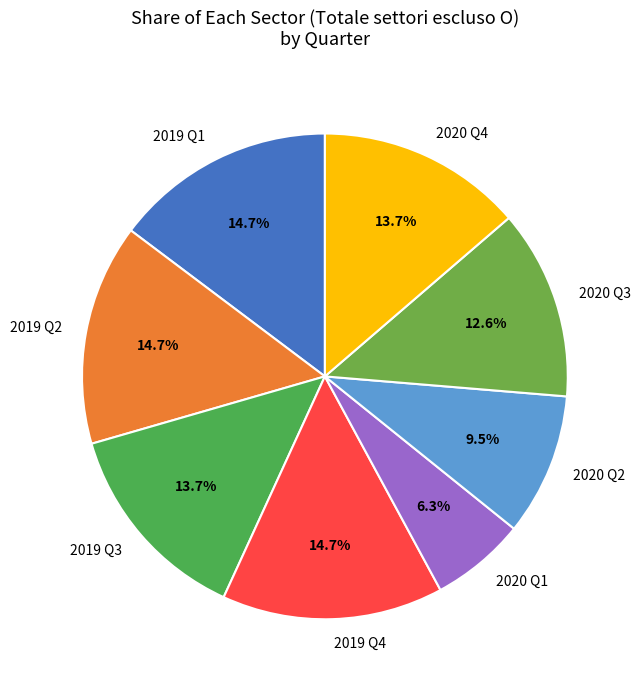

Count the number of slices in the pie.

8